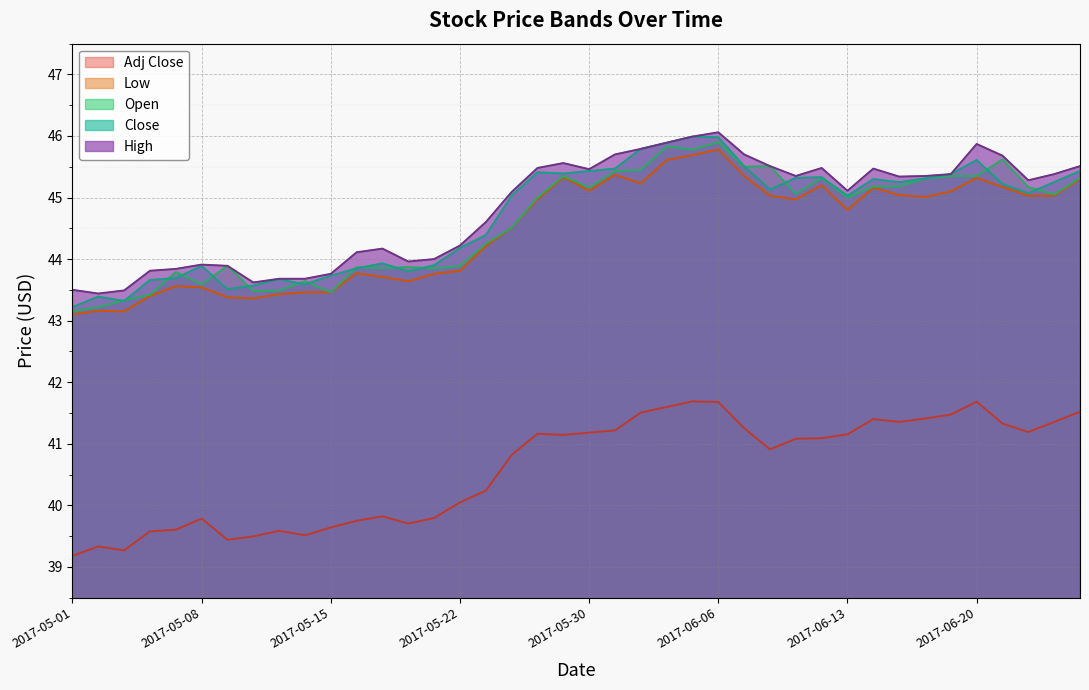

What position from the left is 2017-05-11?

9